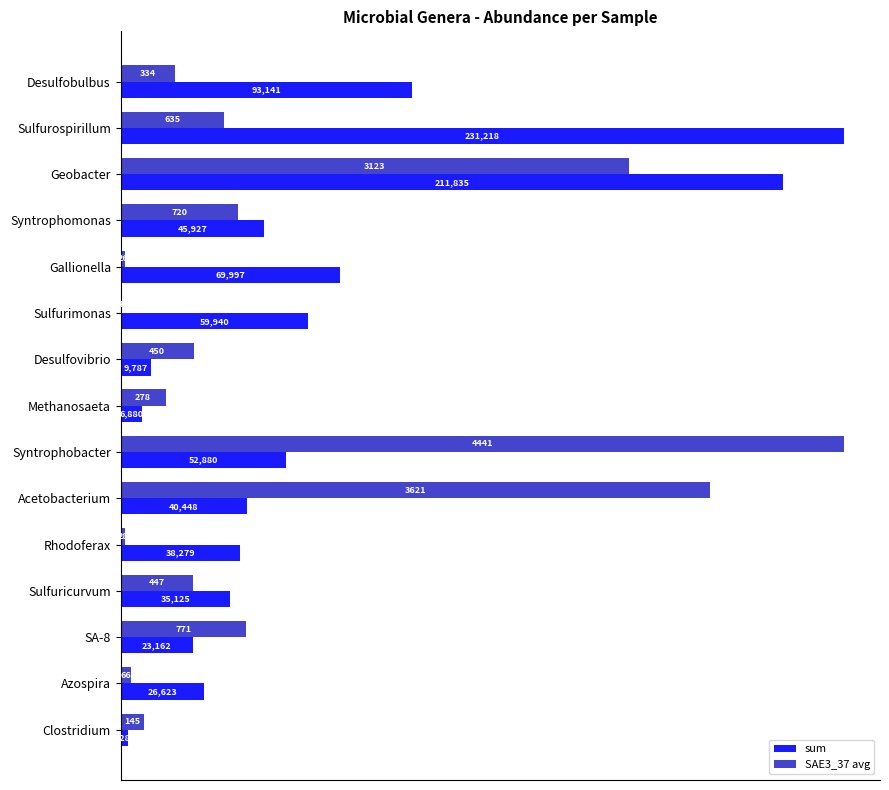

Which series has the largest total across all categories?

sum